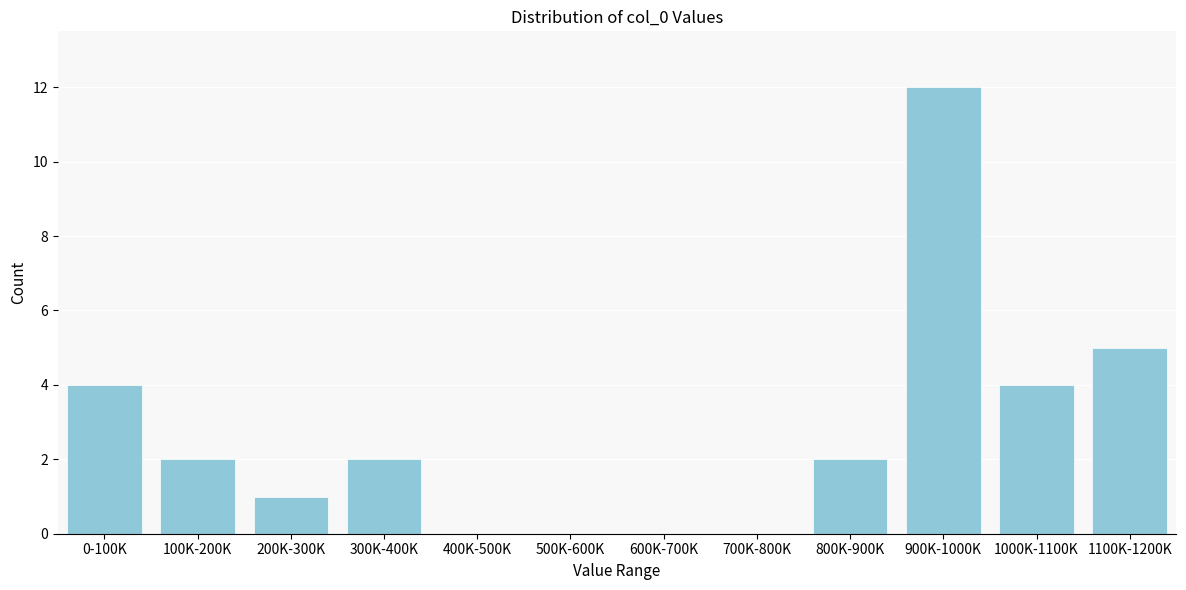

Reading left to right, what are all the values shown in this chart?

0-100K=4	100K-200K=2	200K-300K=1	300K-400K=2	400K-500K=0	500K-600K=0	600K-700K=0	700K-800K=0	800K-900K=2	900K-1000K=12	1000K-1100K=4	1100K-1200K=5